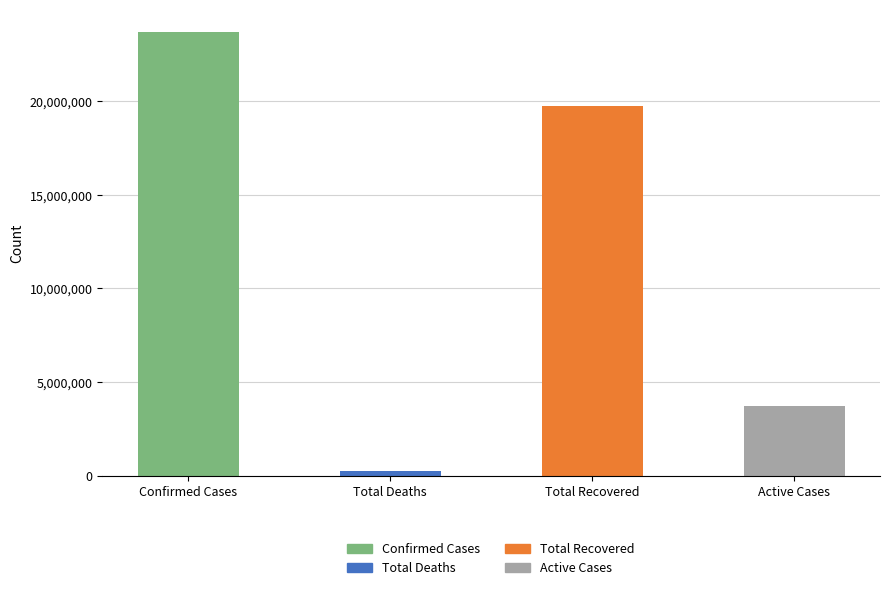

Where does the data first go above 19734823?

Confirmed Cases